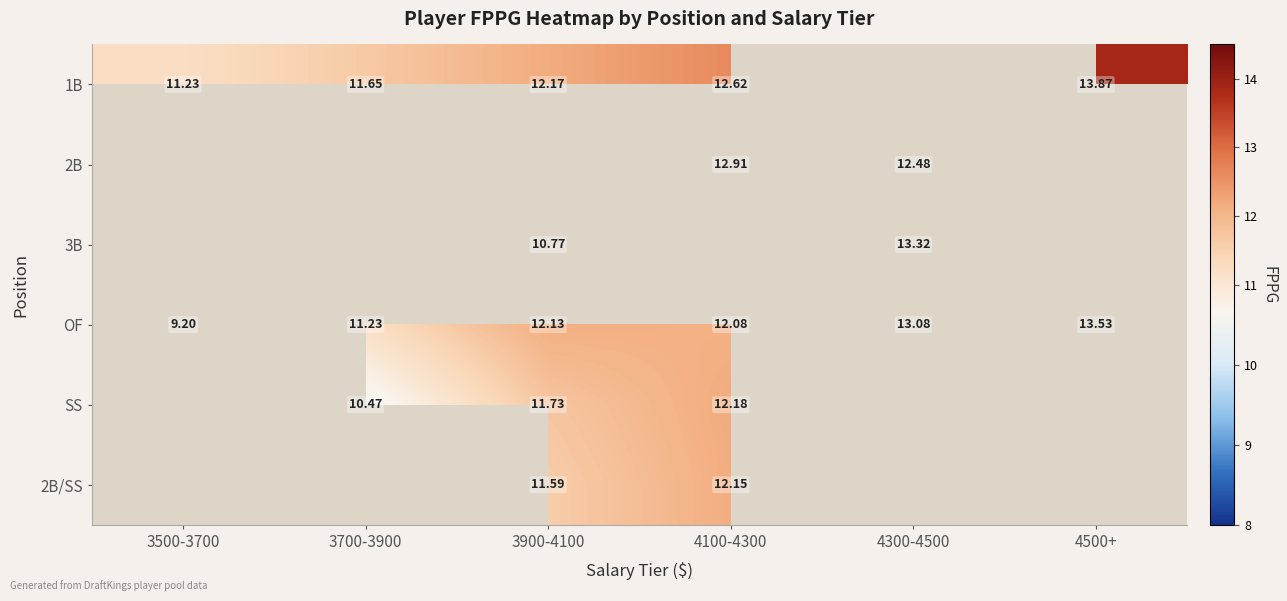

True or false: 2B/SS has a value of 6.2 at 4500+.

False